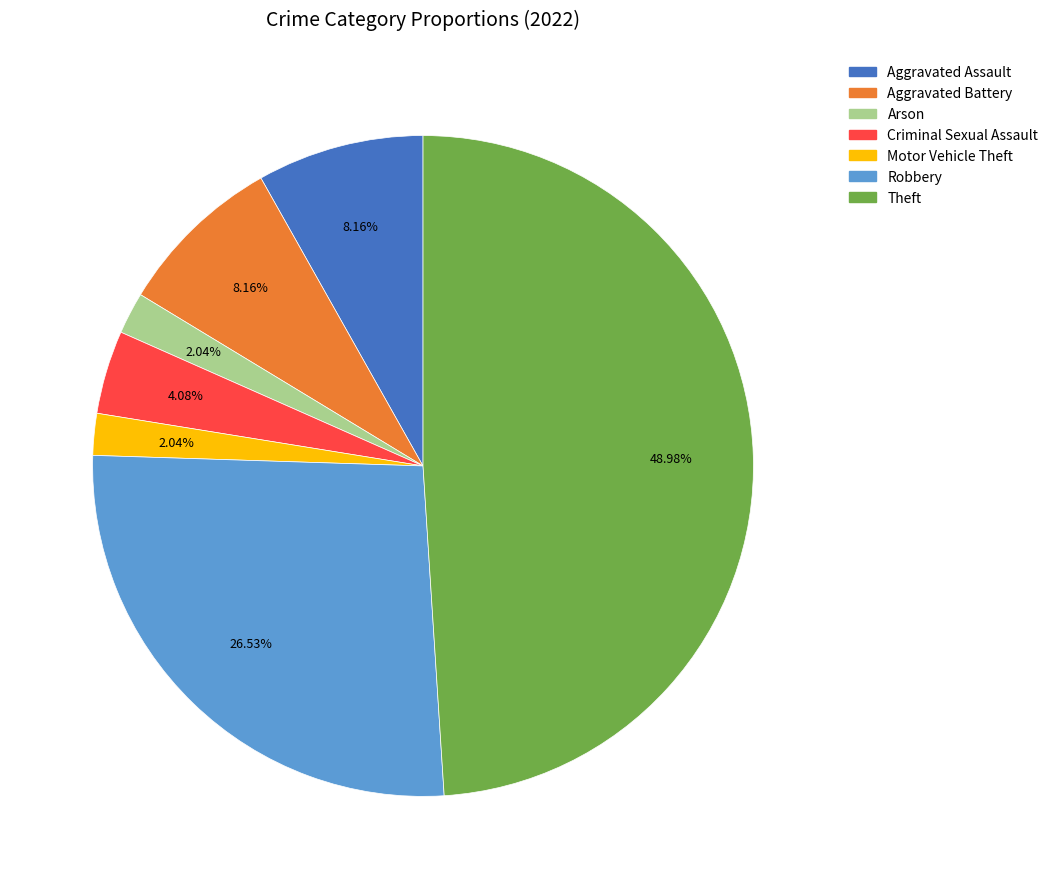

Does any single category account for the majority?

No